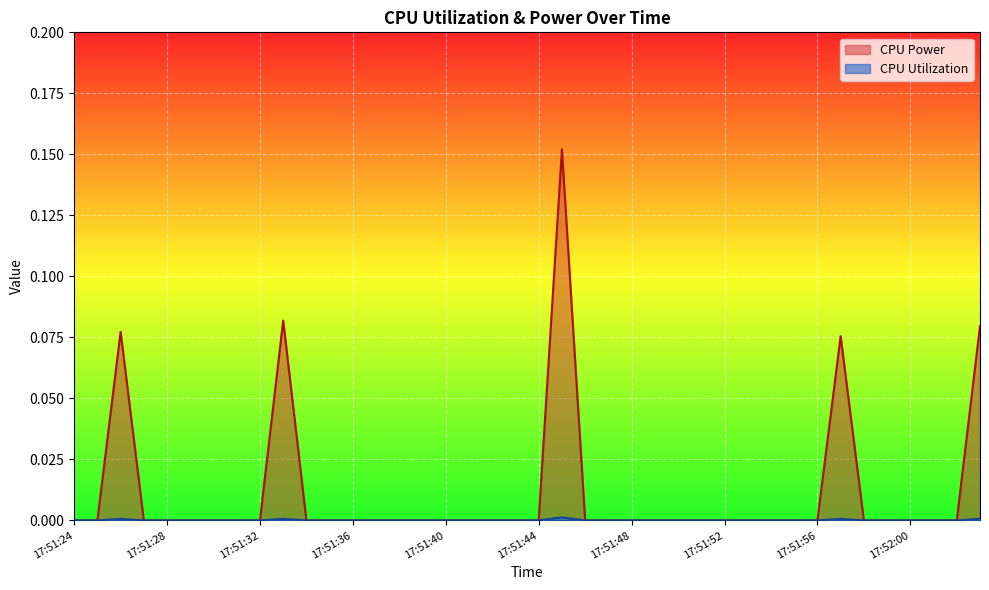

The value of CPU Utilization at 17:51:58 is -0.0. True or false?

False